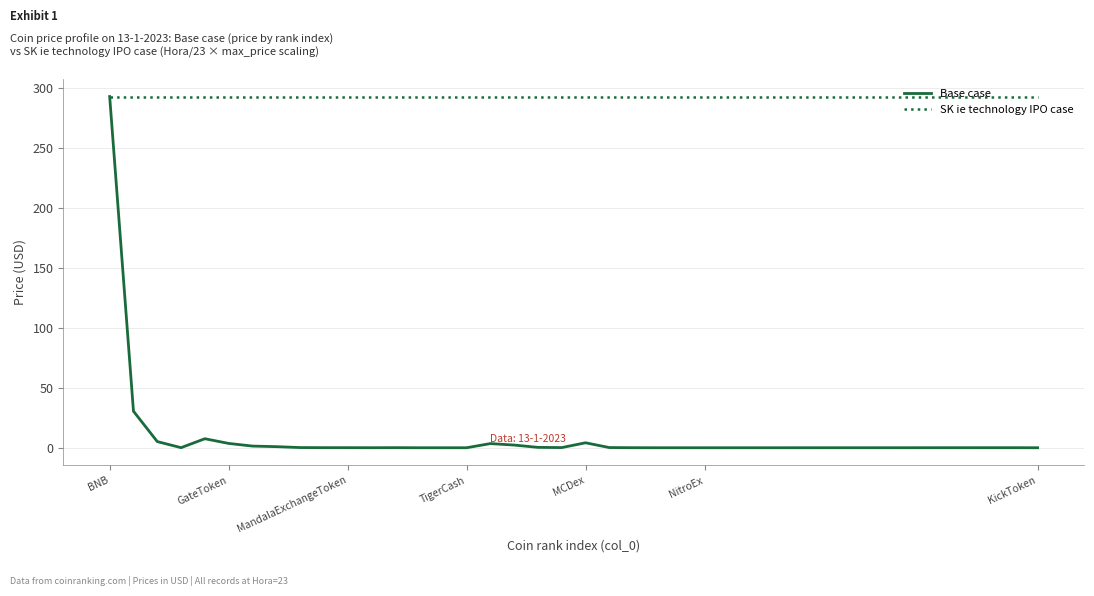

What are all the series names shown in the legend?

Base case, SK ie technology IPO case